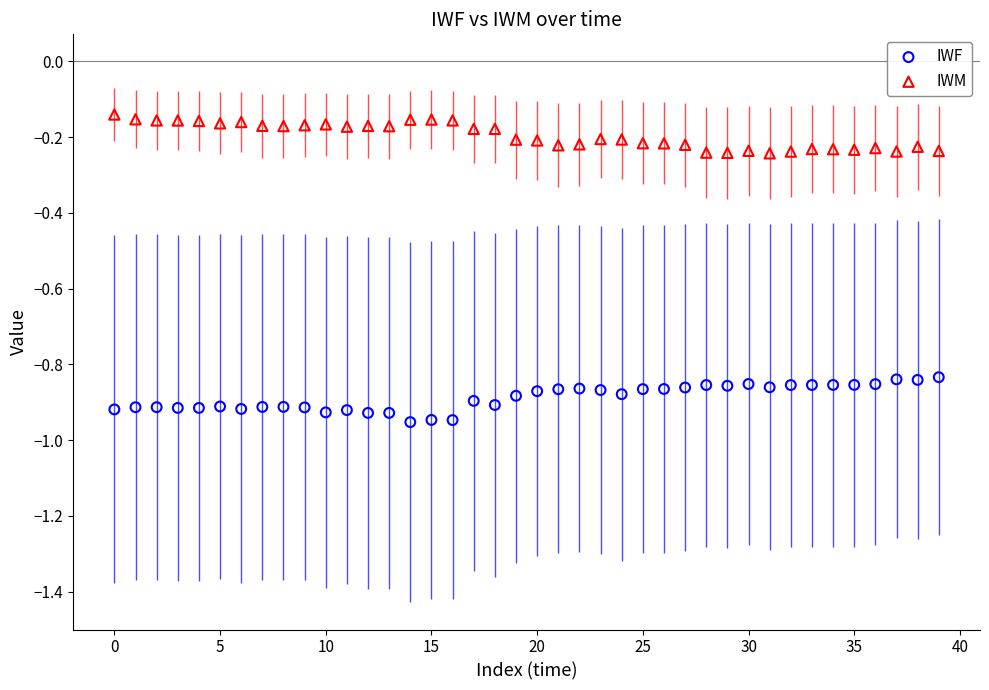

Which series reaches the minimum Y coordinate?

IWF